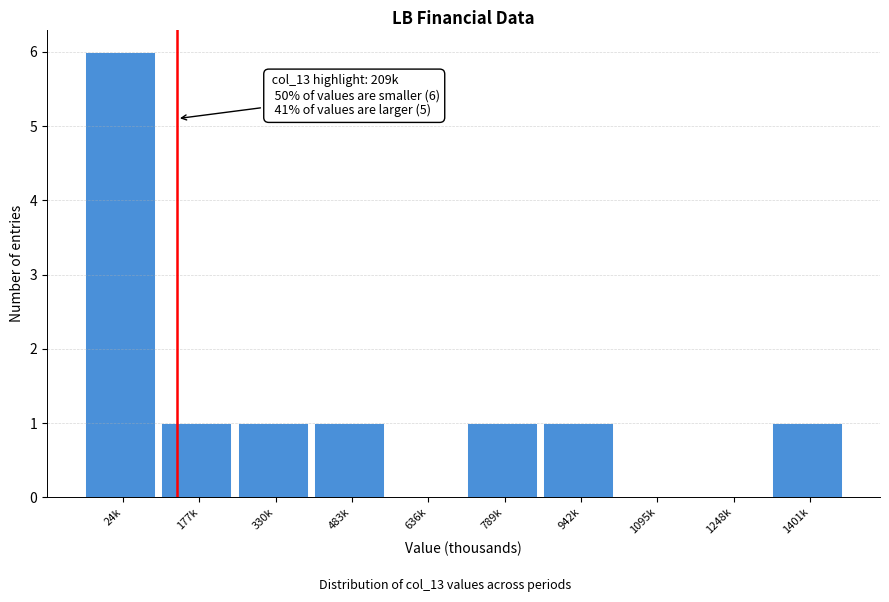

Reading left to right, transcribe all the data shown in this chart.

24k=6	177k=1	330k=1	483k=1	636k=0	789k=1	942k=1	1095k=0	1248k=0	1401k=1